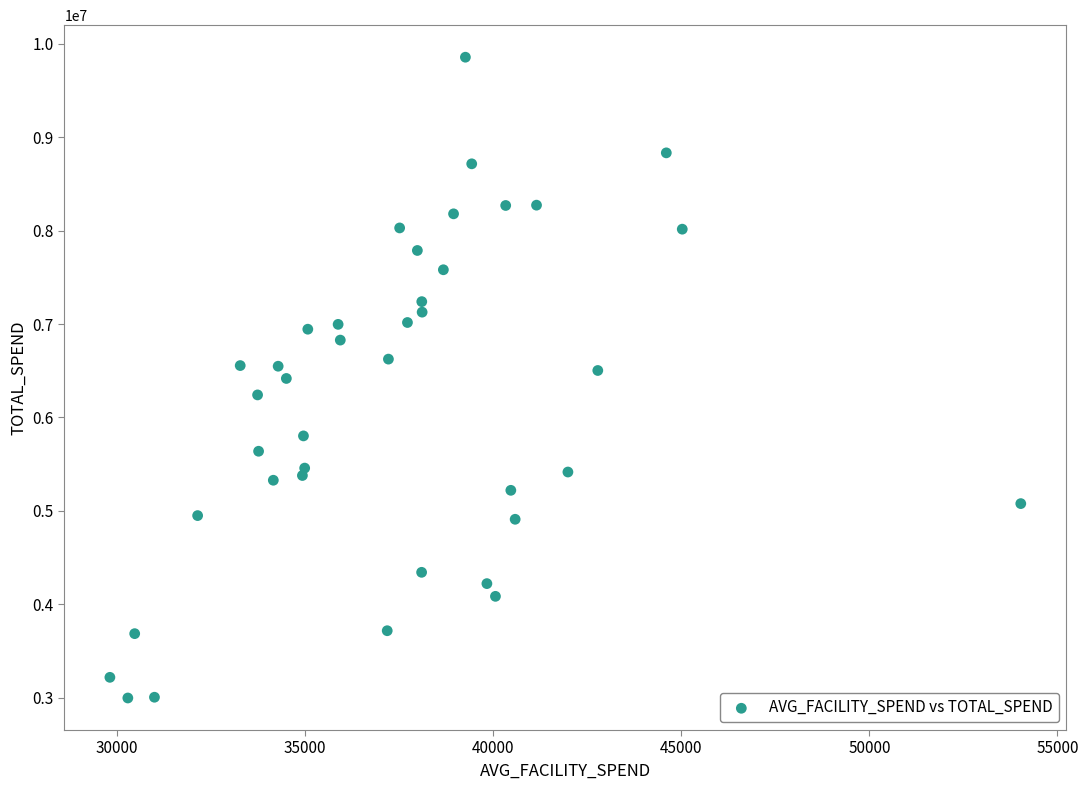

What is the range of X values (max minus min)?

24214.1